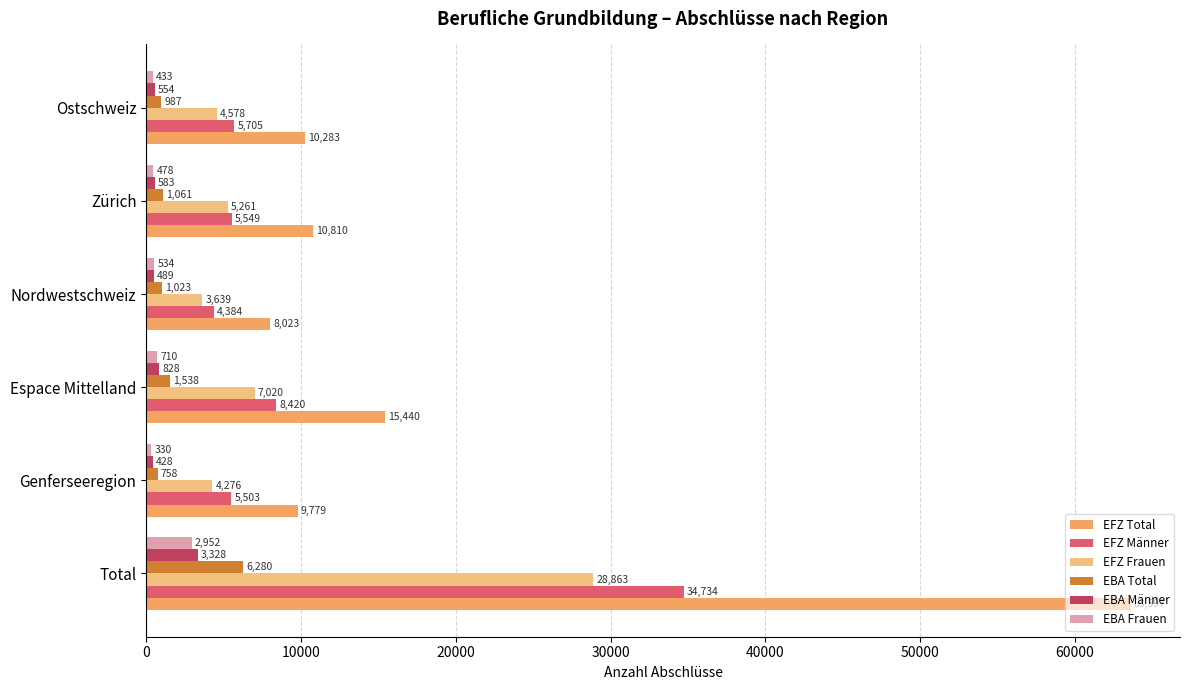

True or false: EBA Total has a value of 987 at Ostschweiz.

True